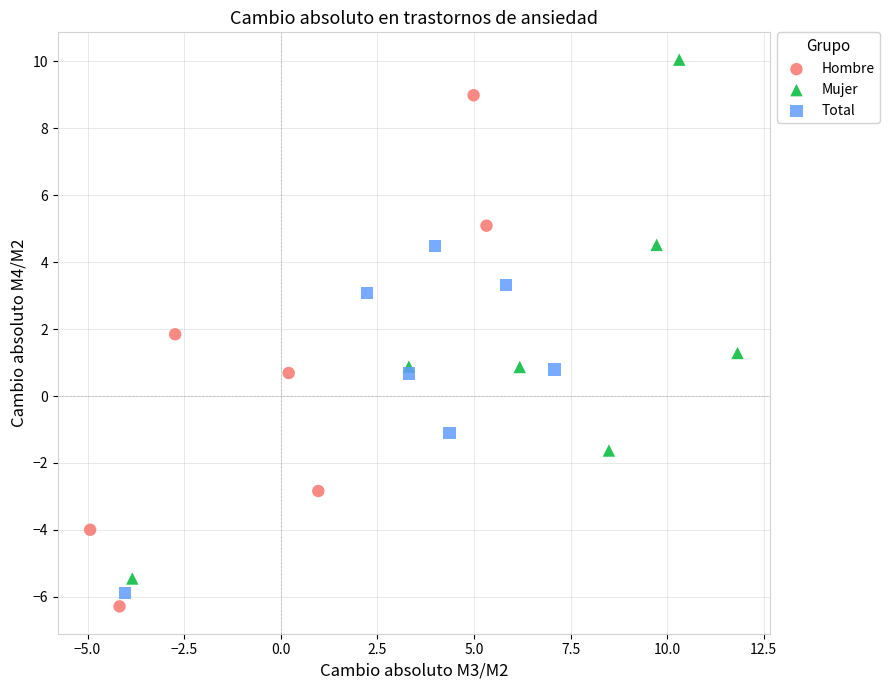

Which series reaches the maximum Y coordinate?

Mujer